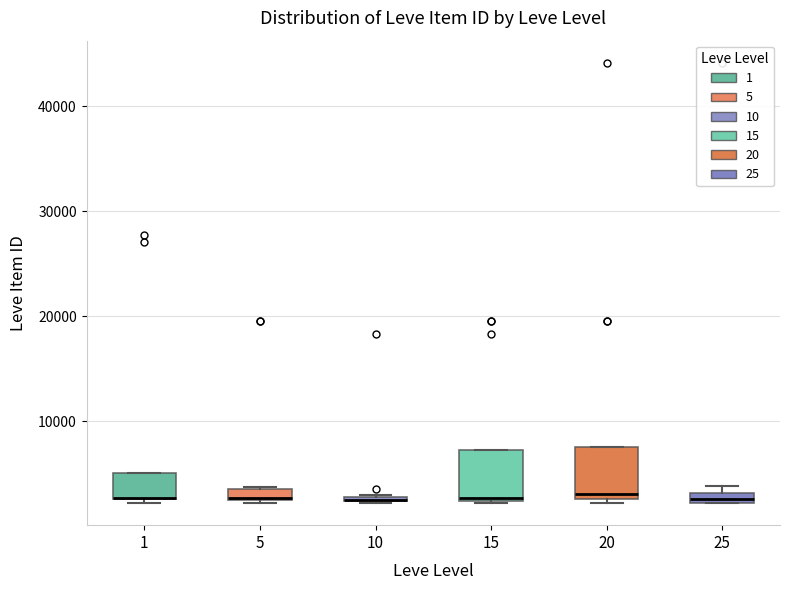

Where is the upper edge of the box at x = 5 on the y-axis? The values are not printed on the chart, so give them approximately, as read against the axis.

4000